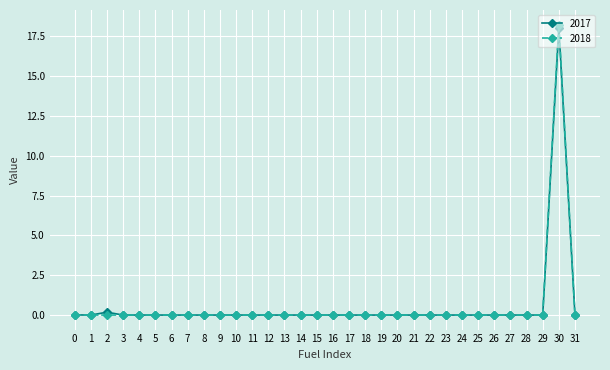

How many lines are shown in the chart?

2